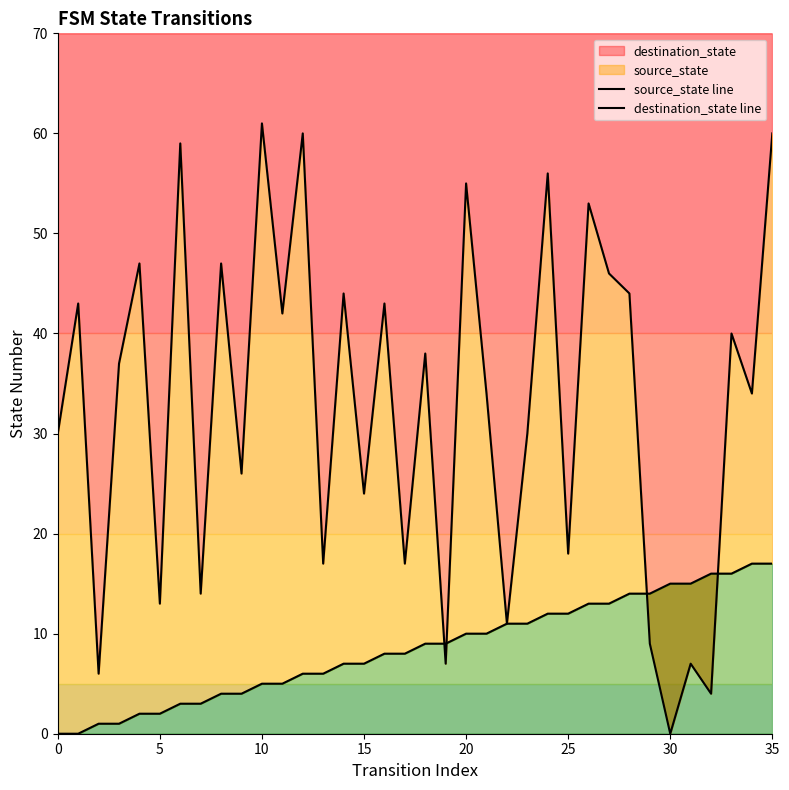

At 10, list the series in order from smallest to largest.

source_state line, destination_state line